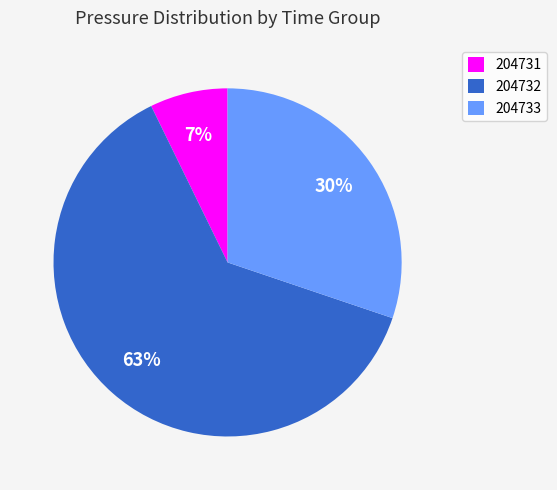

Is 204732 the majority of the pie?

Yes